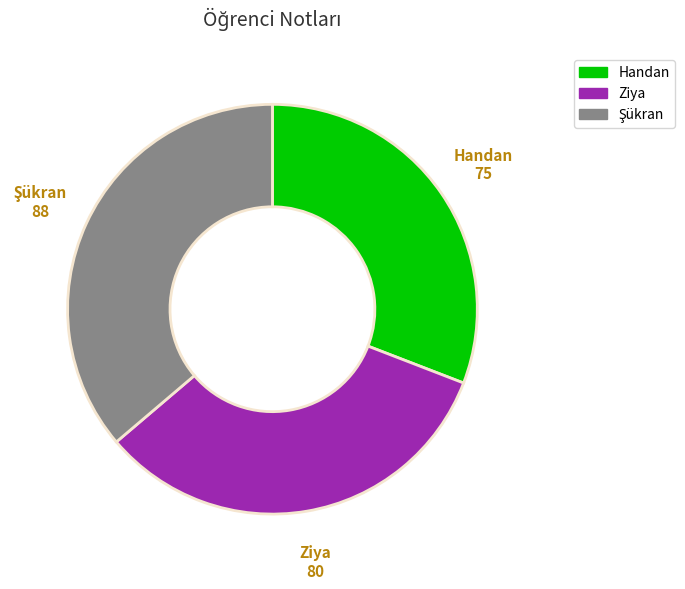

Combined, do Handan and Ziya account for over 50%?

Yes